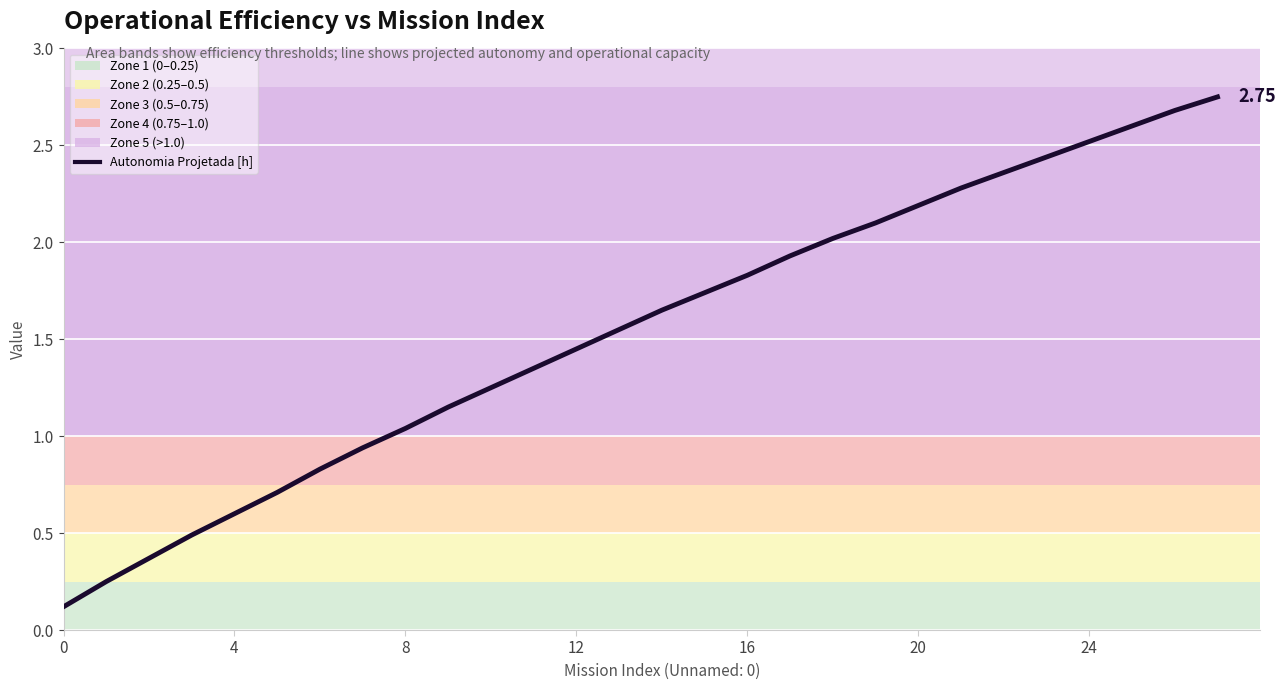

What is the sum of all values?

43.2